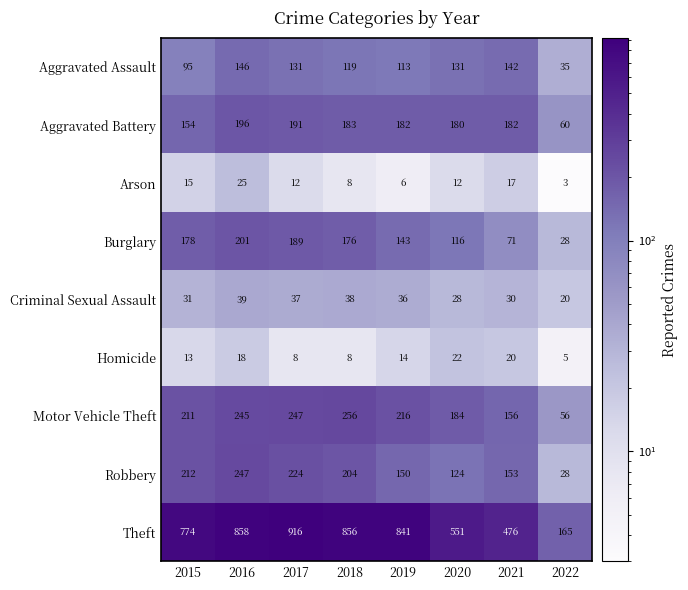

What is the total value across all series at 2019?

1701